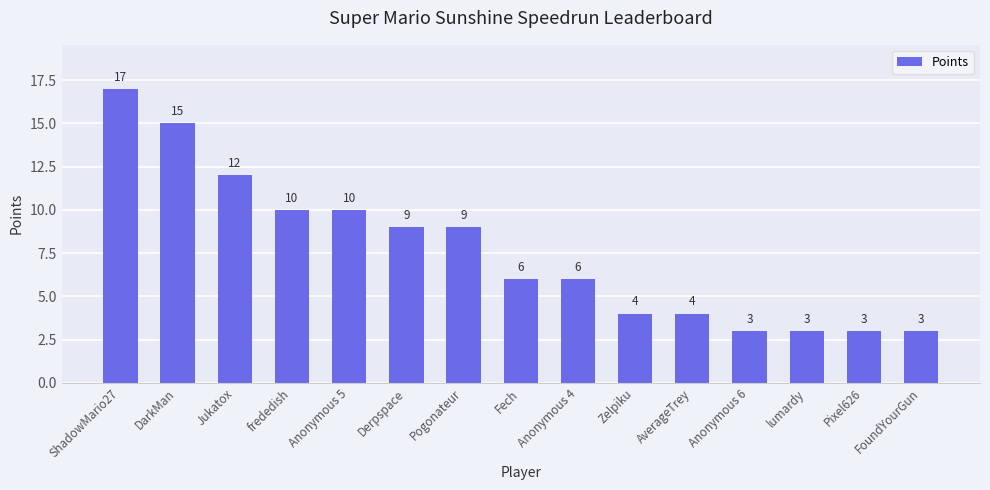

What is the difference between the maximum and minimum values?

14